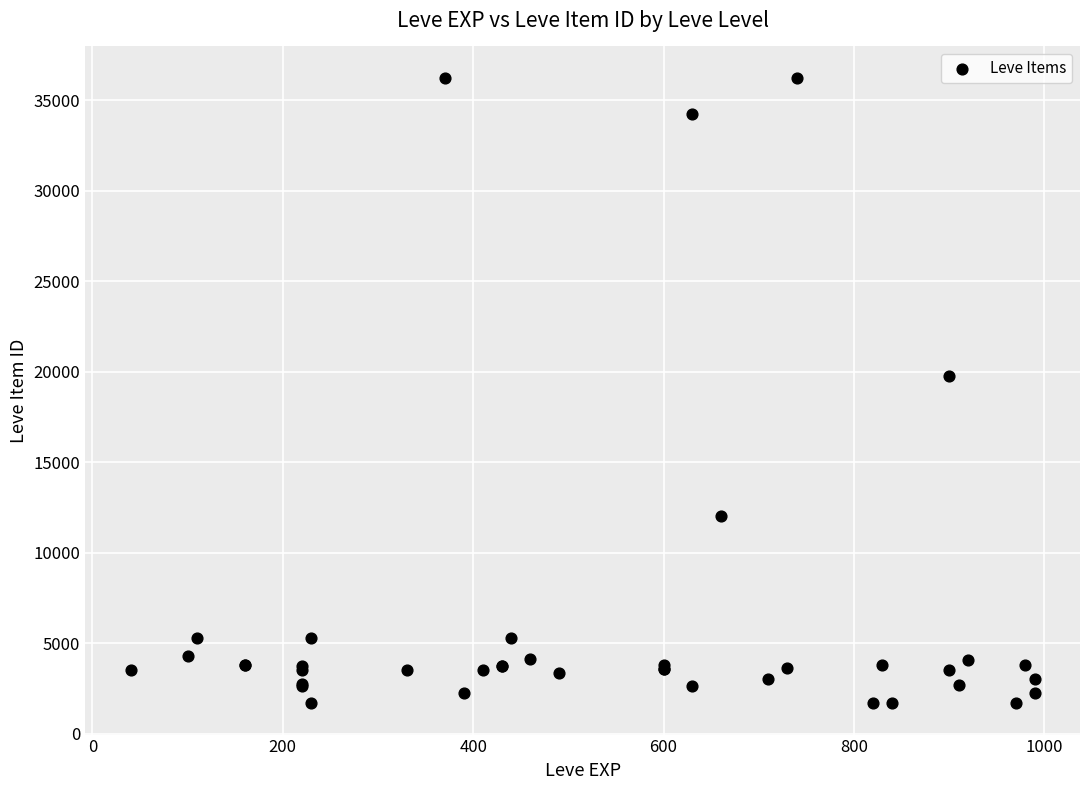

What Y value in the scatter plot is closest to 18967?

19744